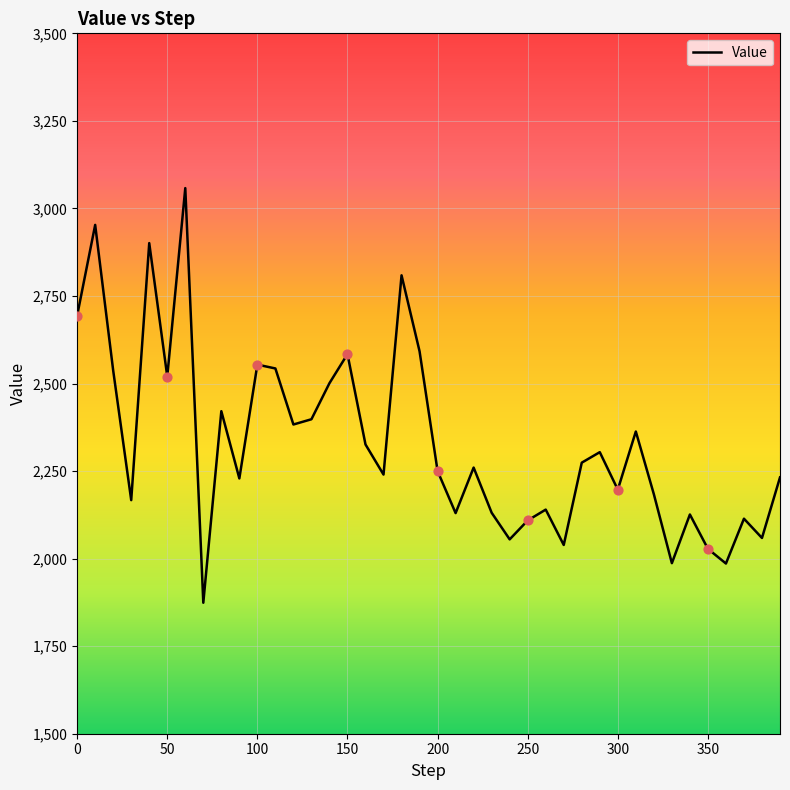

What is the smallest value displayed?

1874